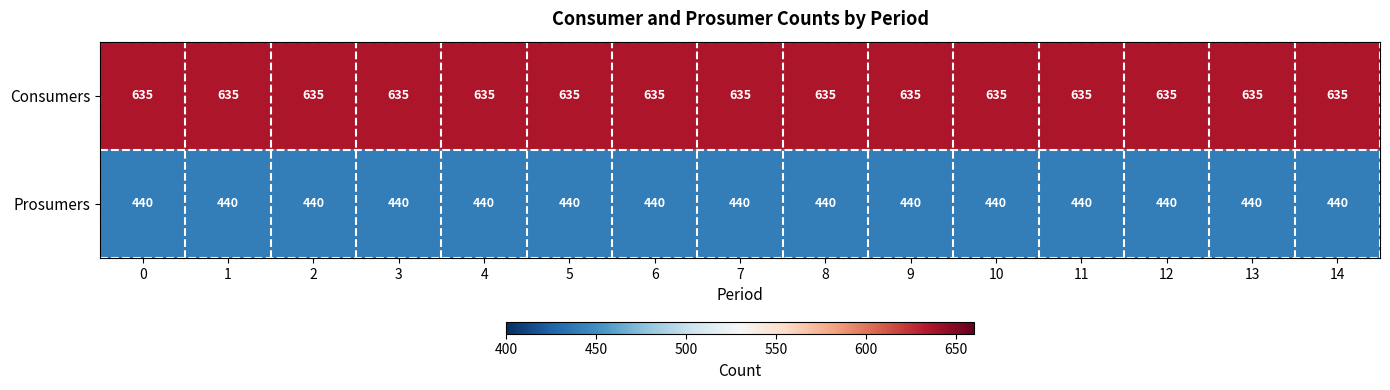

List the series in order of their peak value, highest first.

Consumers, Prosumers